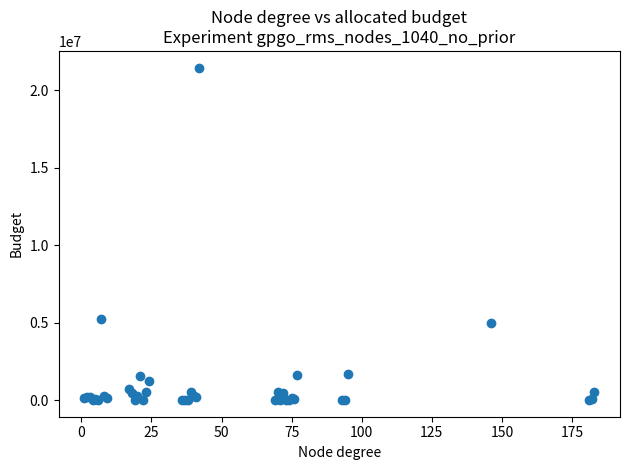

What Y value in the scatter plot is closest to 10730859?

5259352